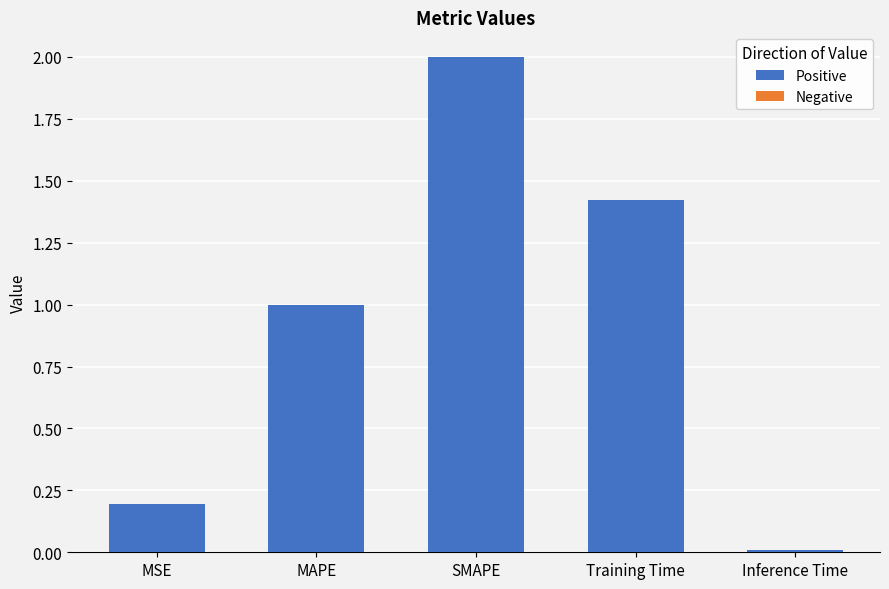

Which category has the lowest value across all series?

Inference Time